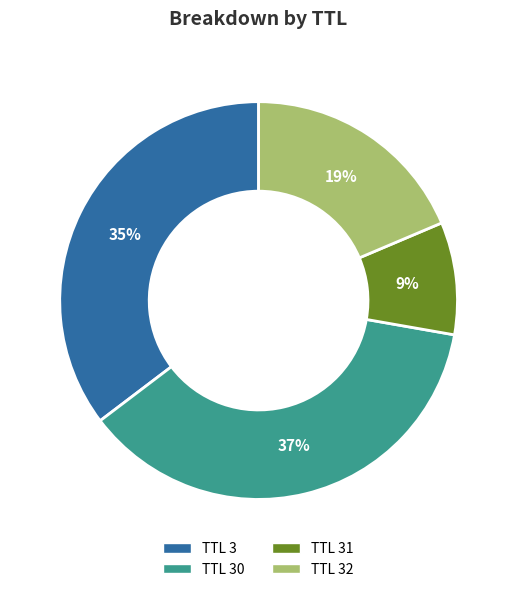

Count the number of slices in the pie.

4